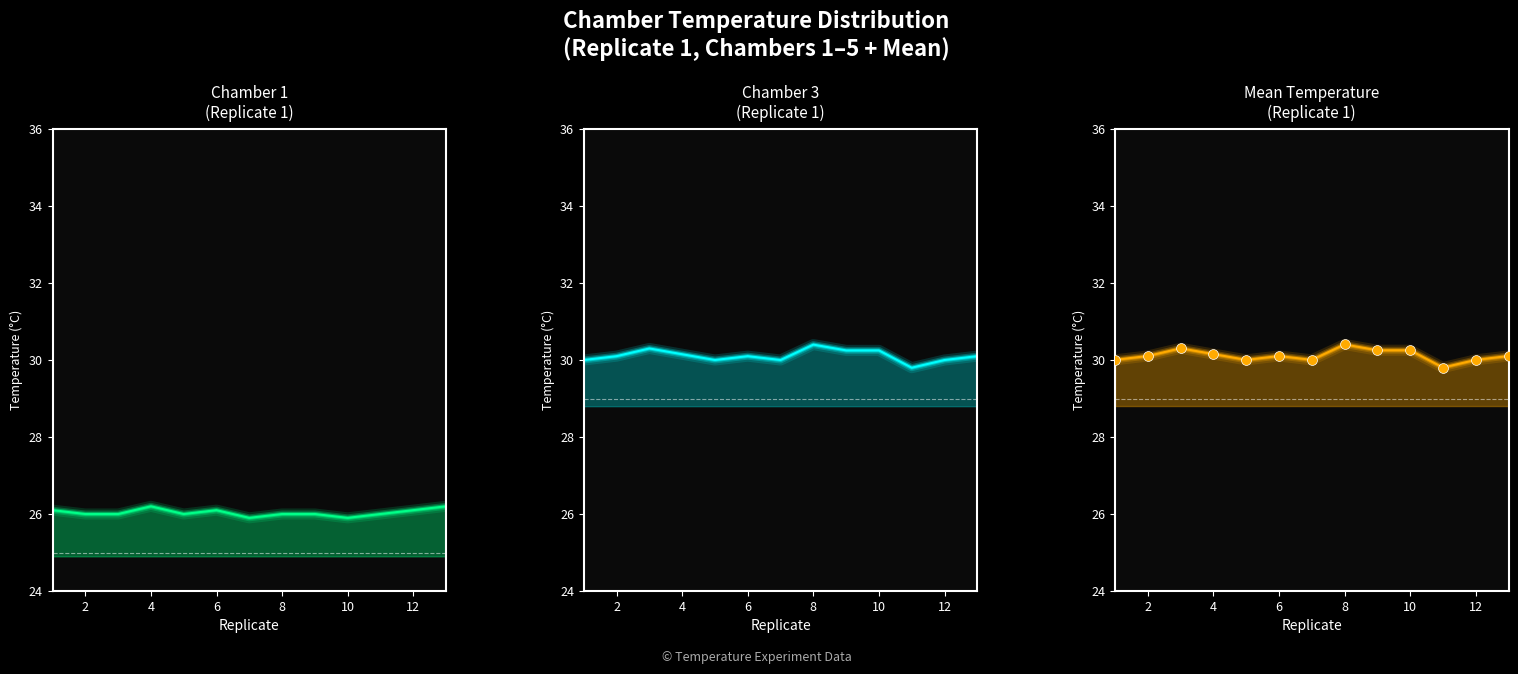

Which series has the largest total across all categories?

Mean Temperature